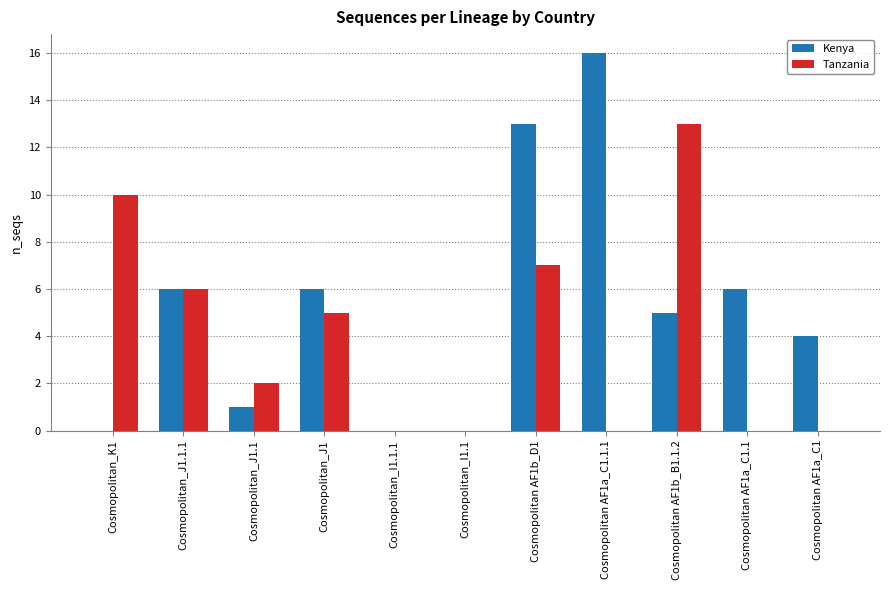

How many data points does each series have?

11